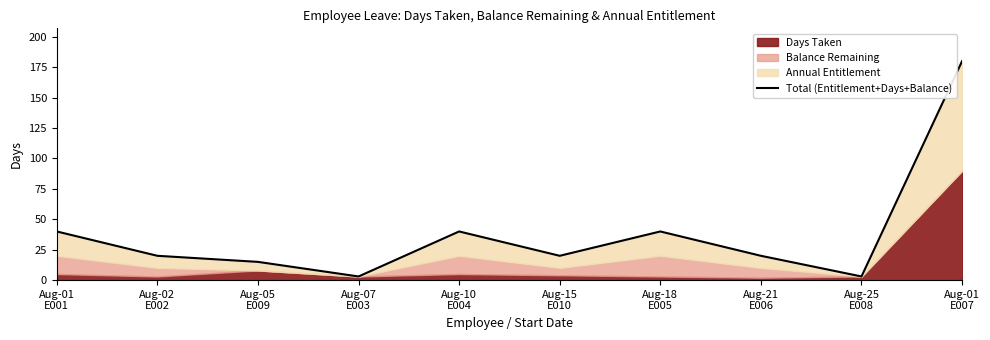

Reading right to left, what are all the values shown in this chart?

Aug-01
E007=180	Aug-25
E008=3	Aug-21
E006=20	Aug-18
E005=40	Aug-15
E010=20	Aug-10
E004=40	Aug-07
E003=3	Aug-05
E009=15	Aug-02
E002=20	Aug-01
E001=40